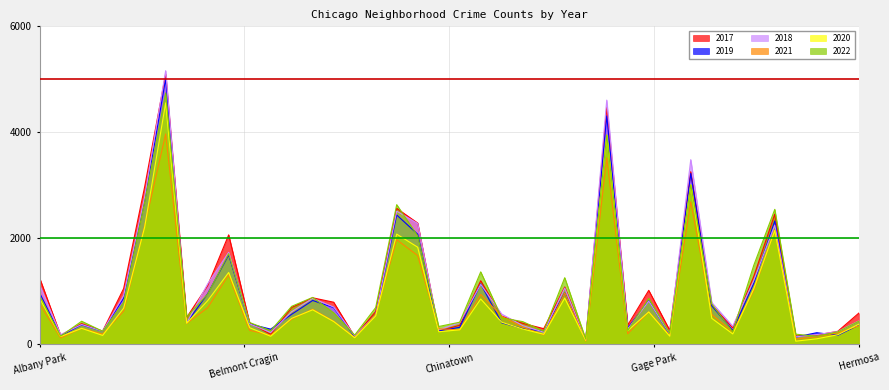

The value of 2022 at Hermosa is 437. True or false?

True